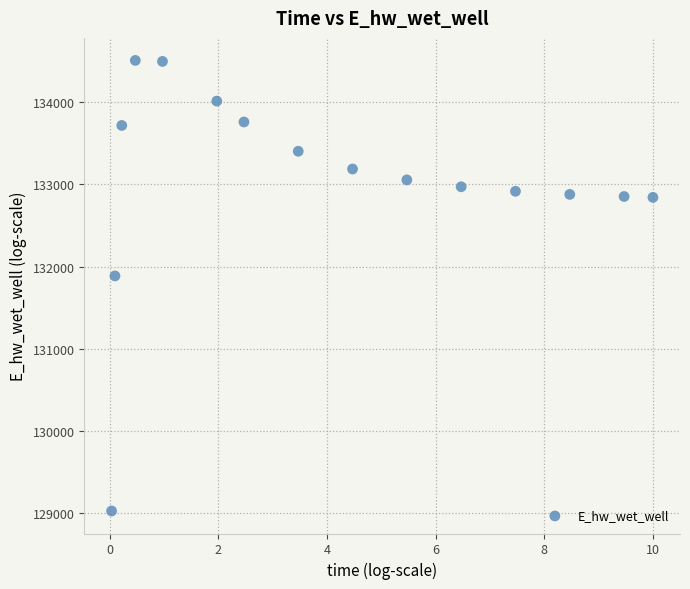

What Y value in the scatter plot is closest to 131766?

131885.5